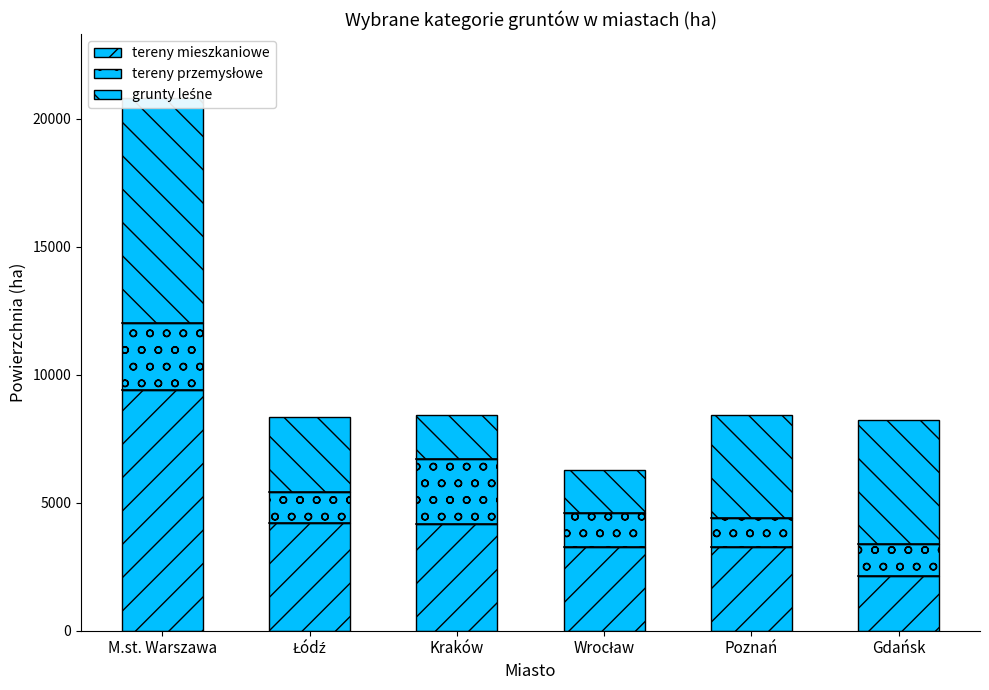

Is it true that grunty leśne equals 1703 at Wrocław?

True